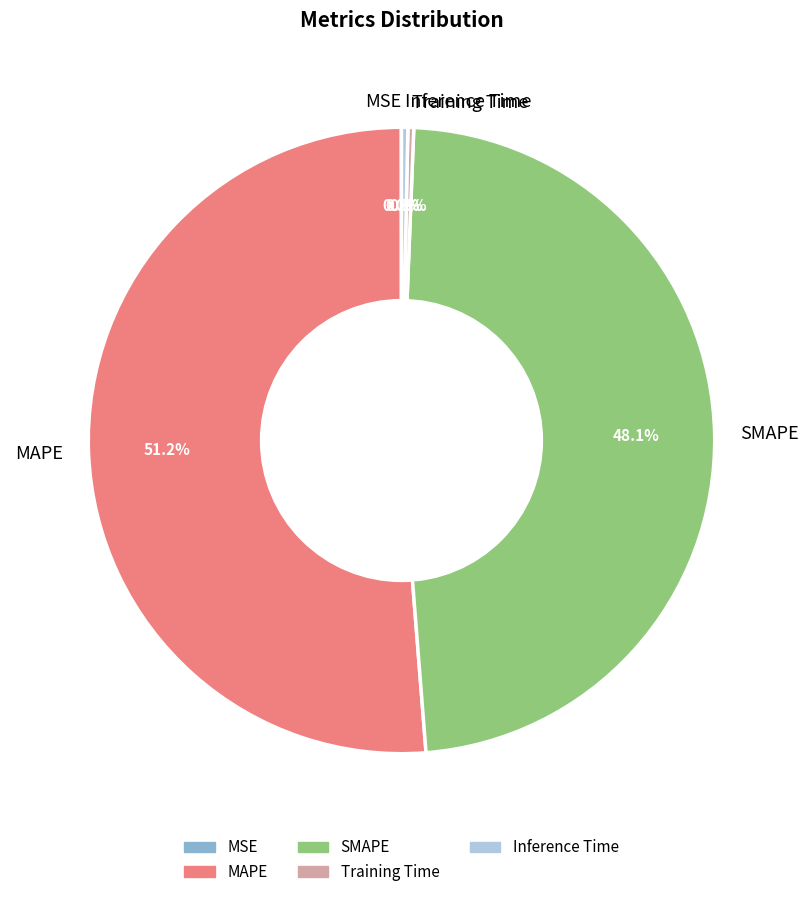

What is the largest slice in the pie chart?

MAPE